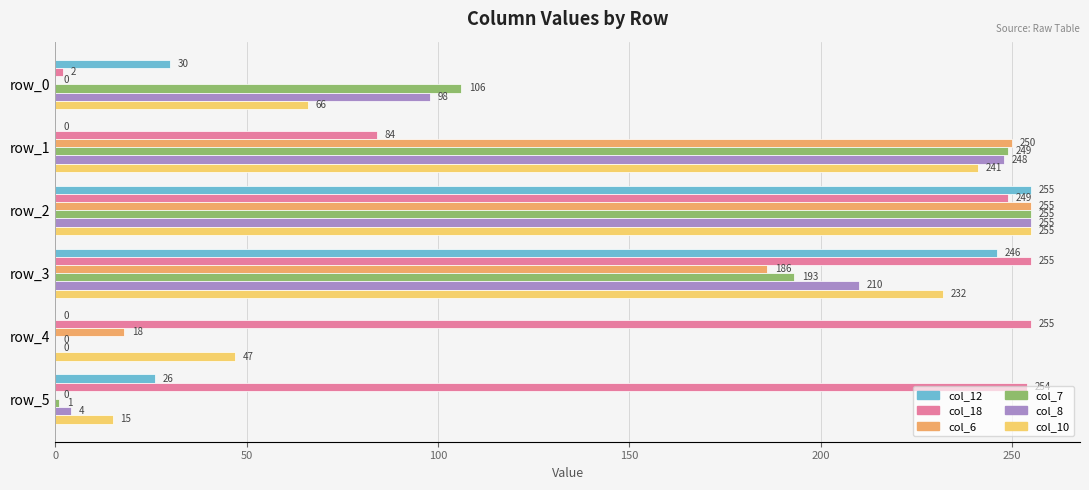

Where is col_18 nearest to the value 128?

row_1